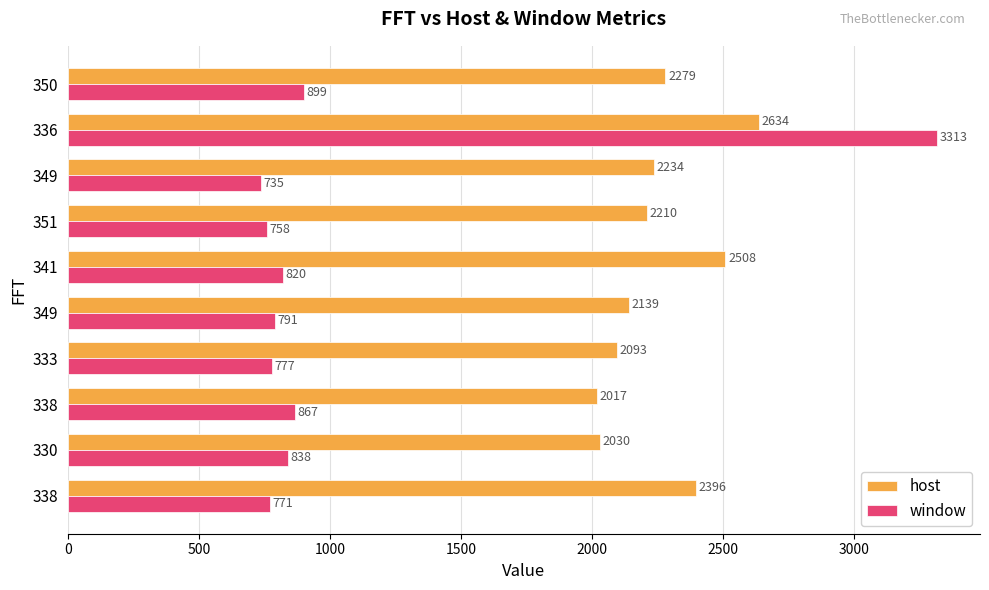

What is the sum of all host values?

22540